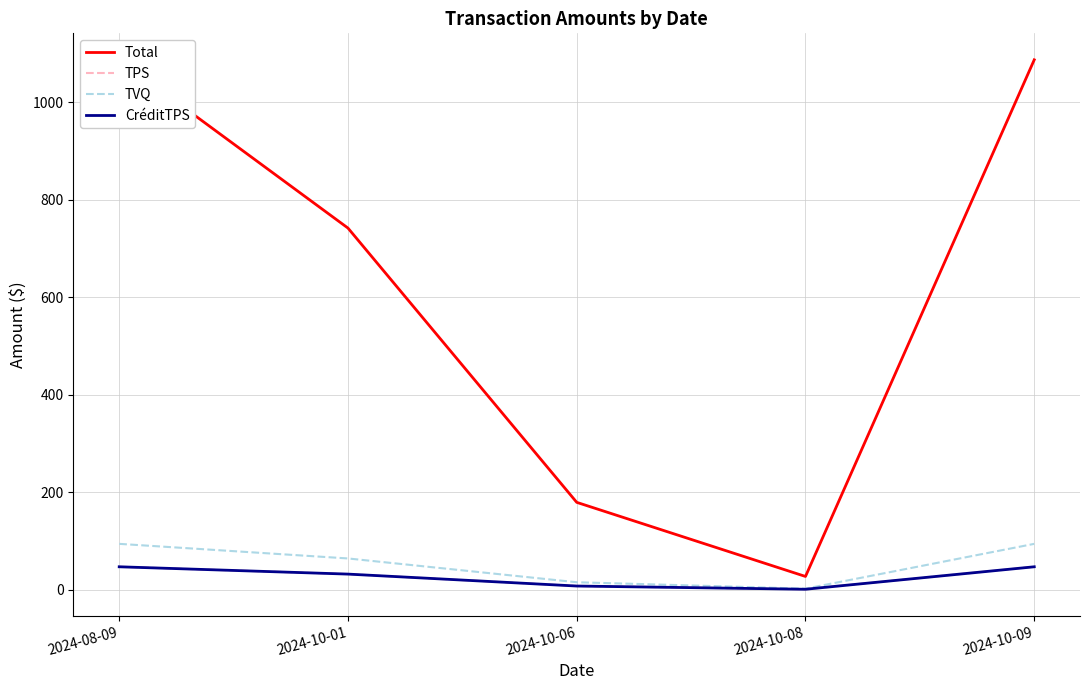

What is the value of the CréditTPS point at the 3rd from the left?

7.8